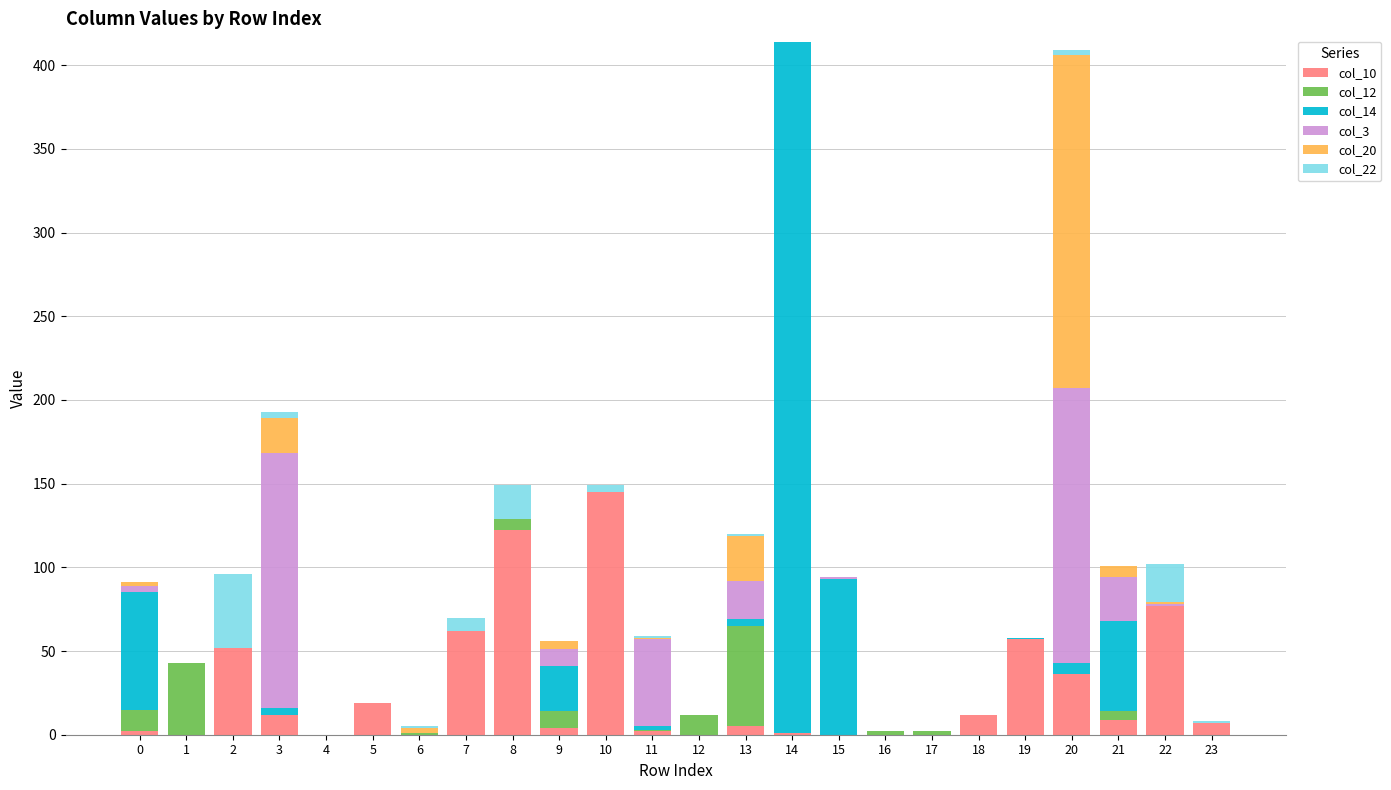

Are the bars horizontal?

No